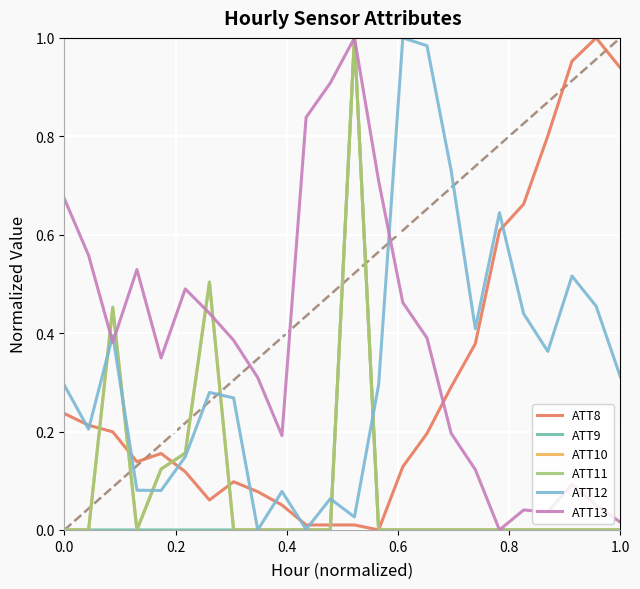

Which series has the largest total across all categories?

ATT13